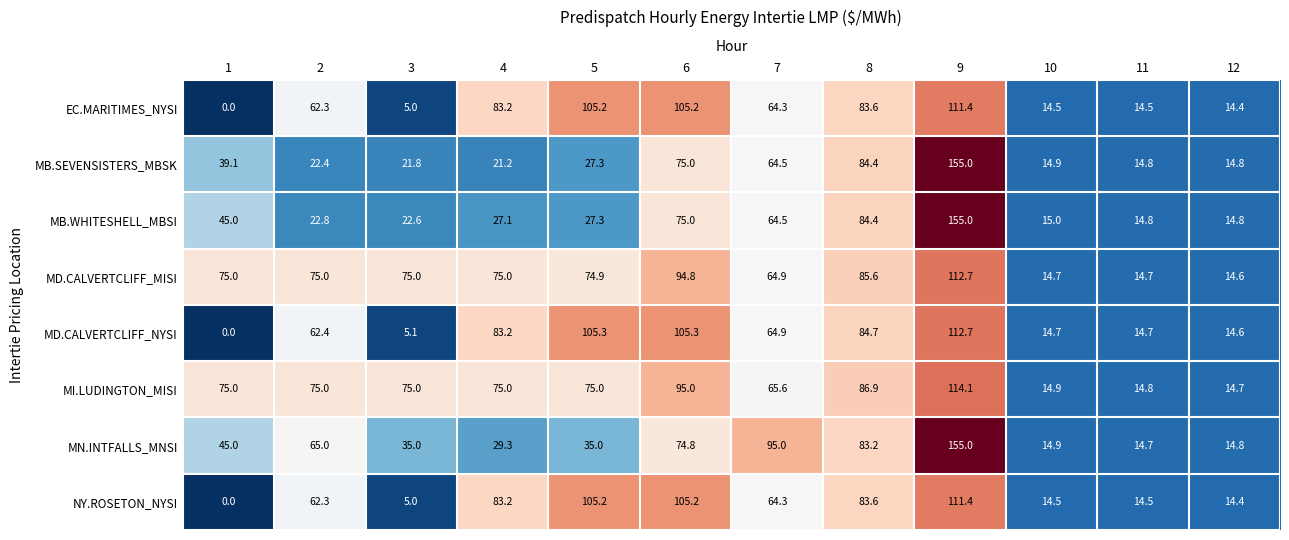

How many distinct data groups are displayed?

8